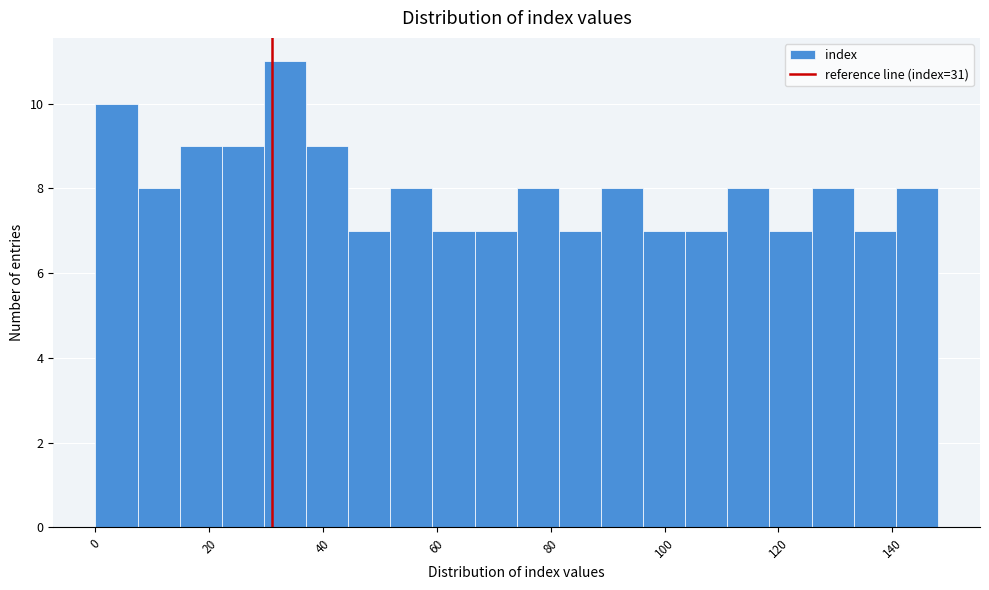

Around what value on the x-axis is the tallest bar? Give the approximate position of its centre, as read against the axis.

34